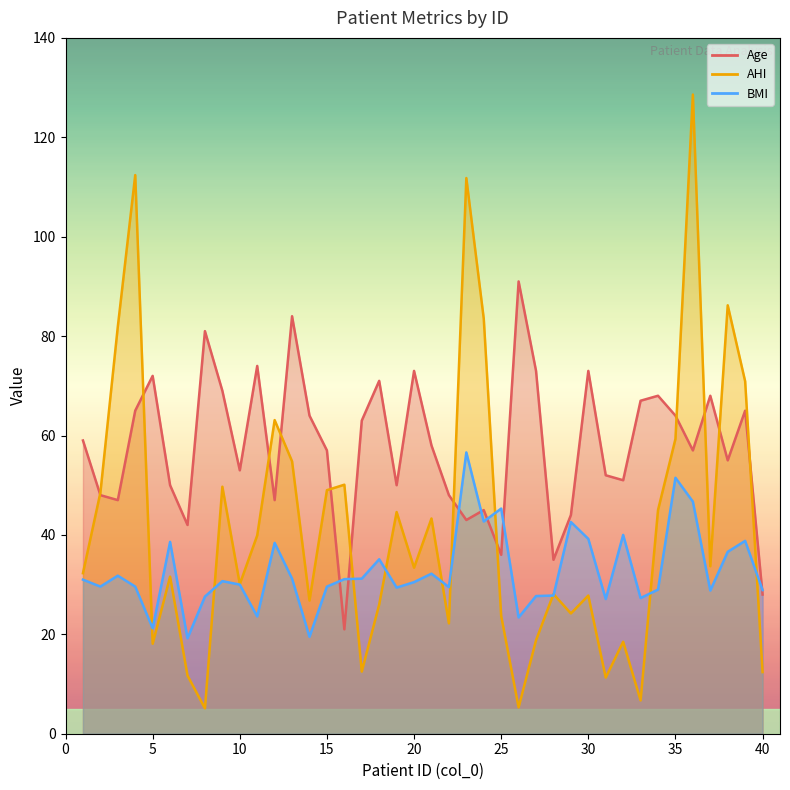

How many data points in Age are less than 58?

20